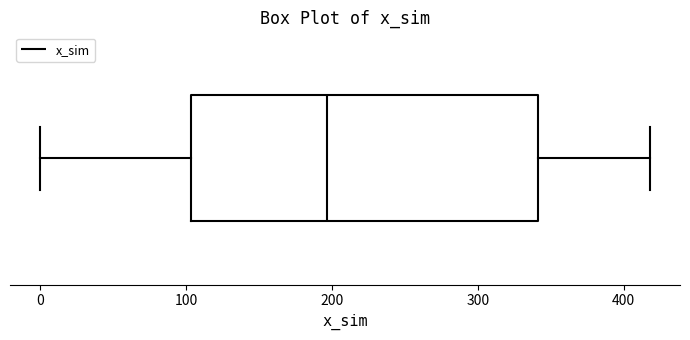

Read this box plot against the x-axis: the position of the median line, the range covered by the box, and the ends of both whiskers. The values are not printed on the chart, so give them approximately, as read against the axis.

median 200, box 100 to 340, whiskers 0 to 420